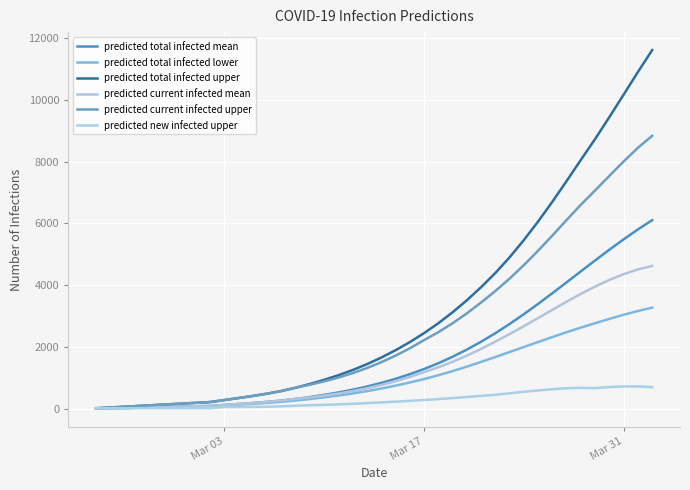

How many lines are shown in the chart?

6